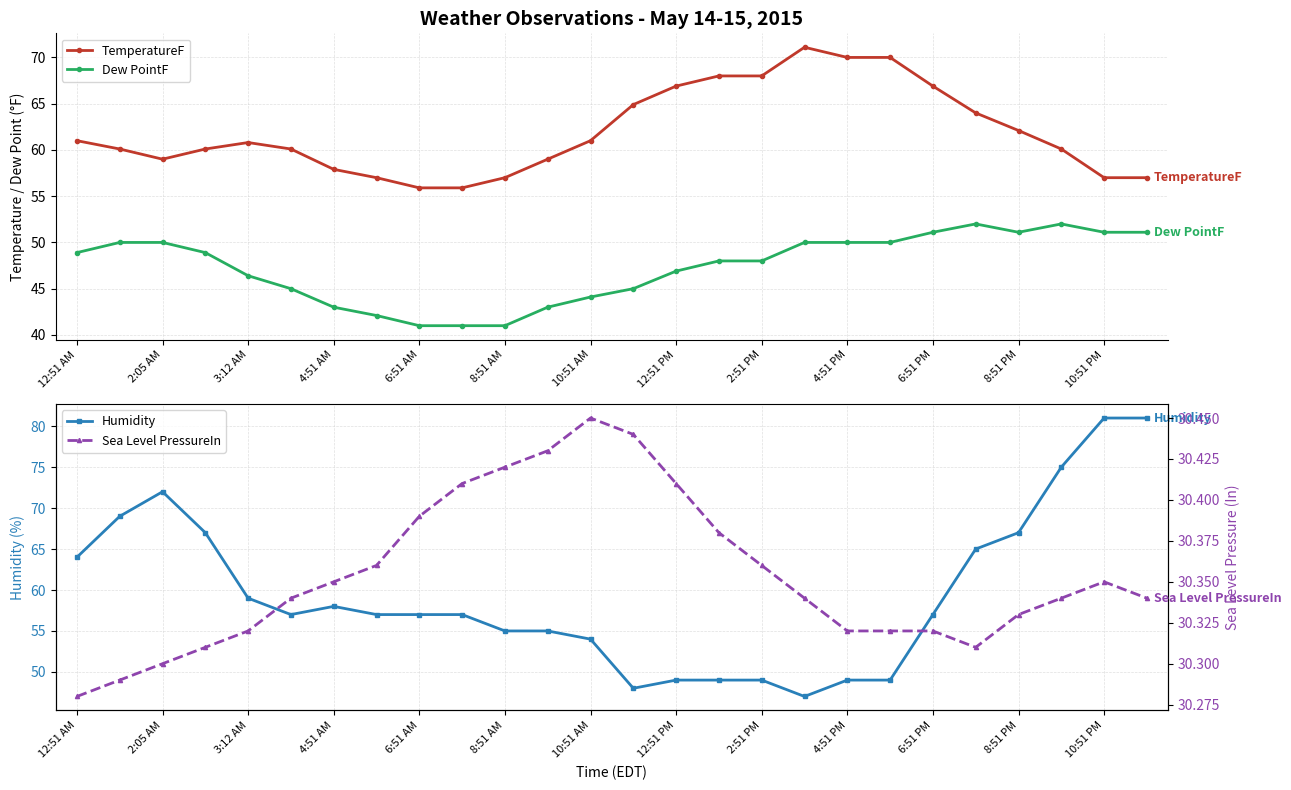

What is the greatest value displayed?

81.0